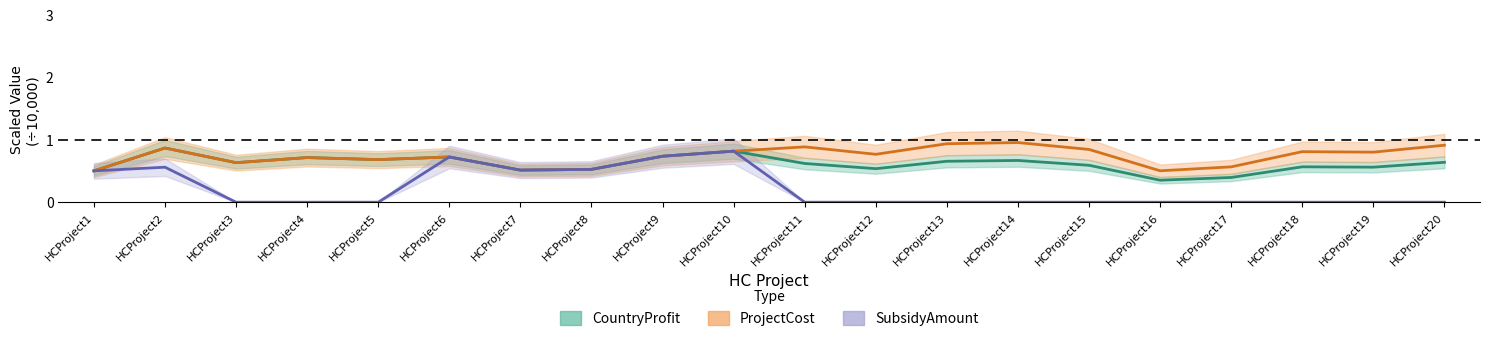

What are all the series names shown in the legend?

CountryProfit, ProjectCost, SubsidyAmount